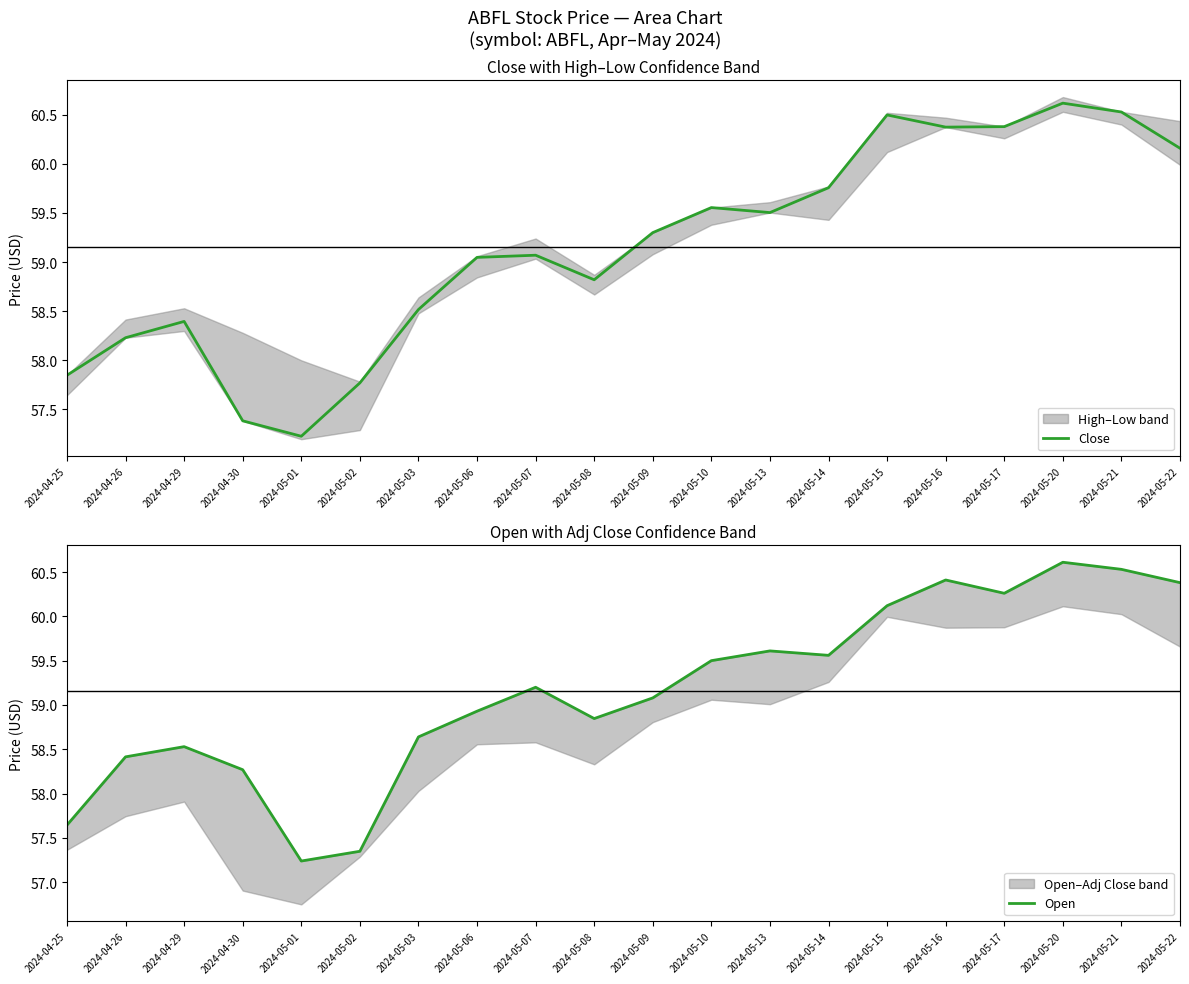

What is the label of the 12th point from the left?

2024-05-10